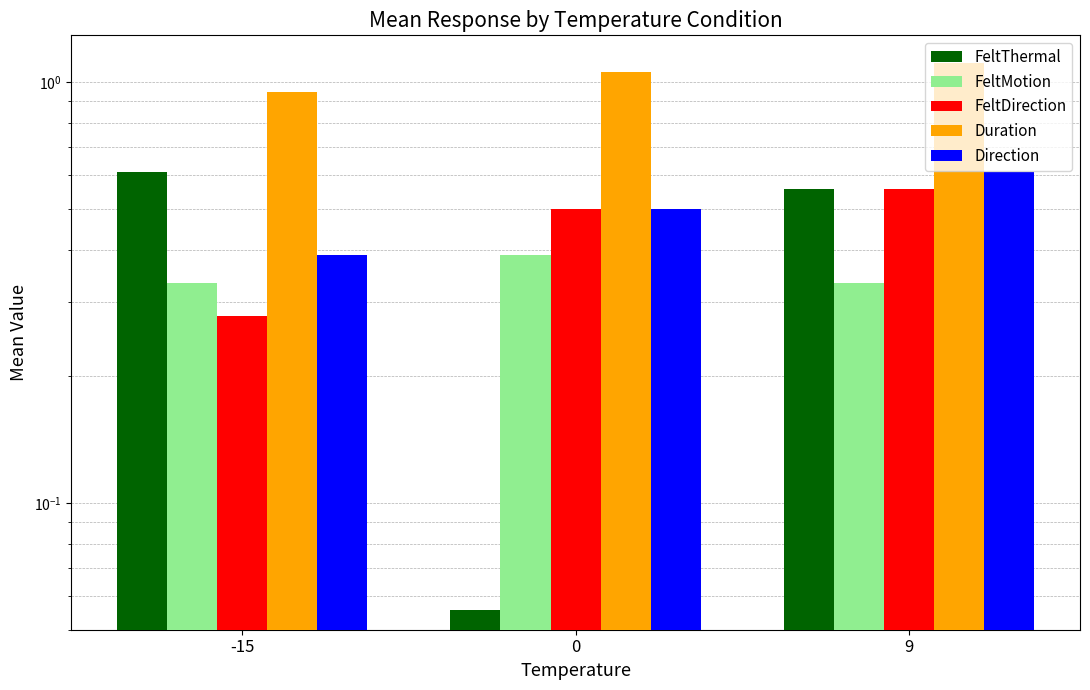

What is the spread (max minus min) of values at 0?

1.0